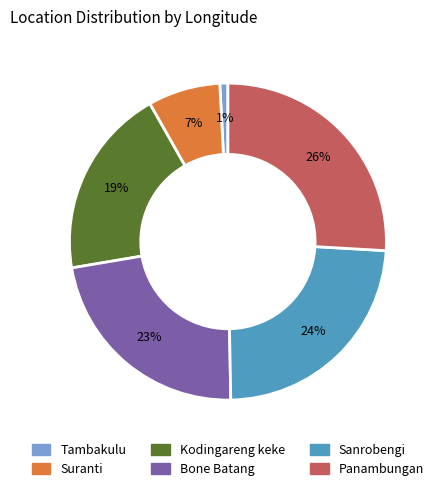

To the nearest percent, what percentage of the pie is Kodingareng keke?

19%